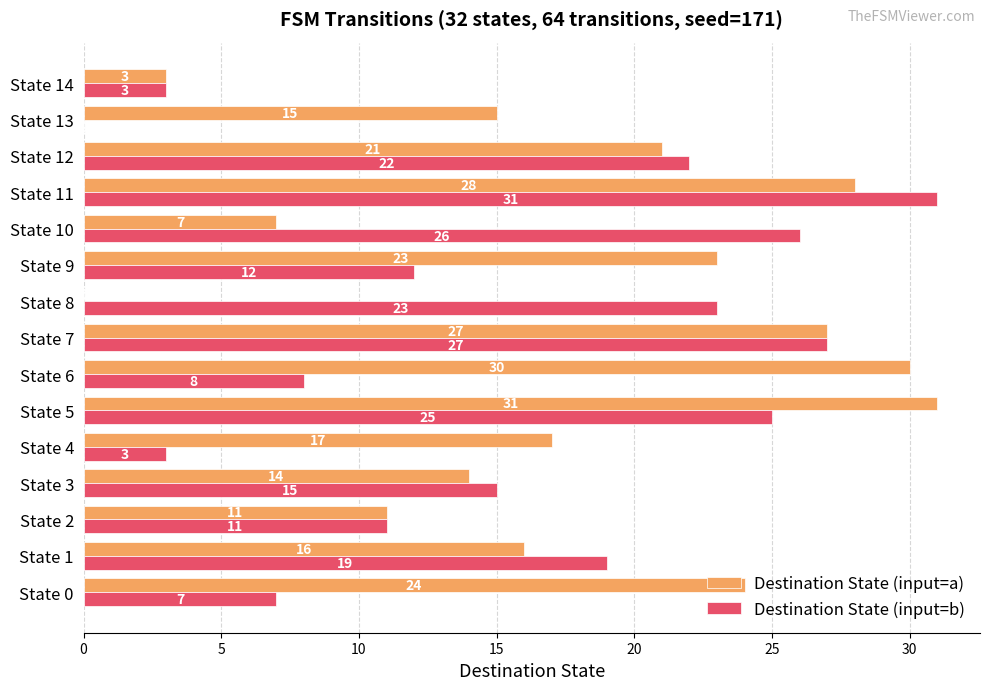

Which series has the largest total across all categories?

Destination State (input=a)